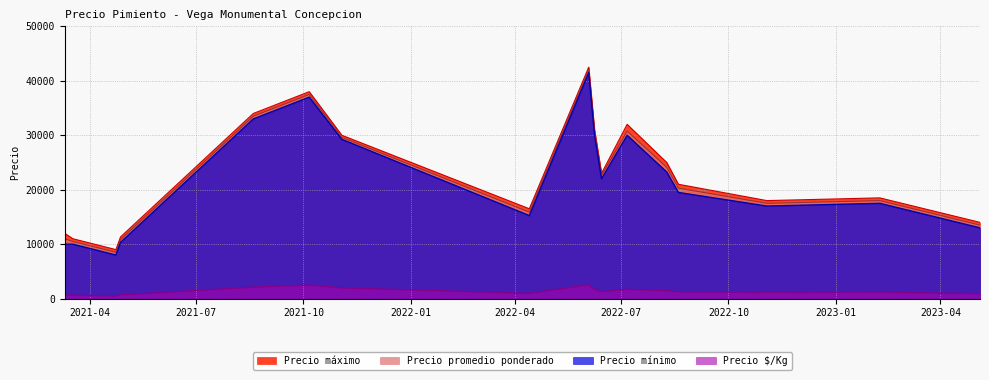

What are all the series names shown in the legend?

Precio máximo, Precio promedio ponderado, Precio mínimo, Precio $/Kg